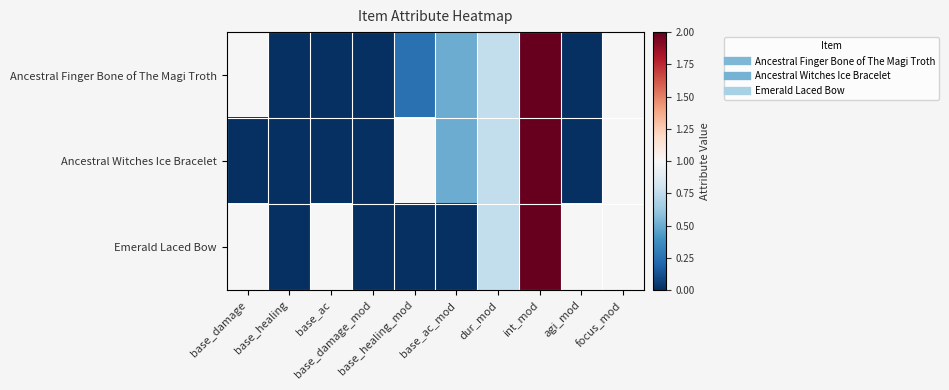

At how many categories does at least one series exceed 1?

1